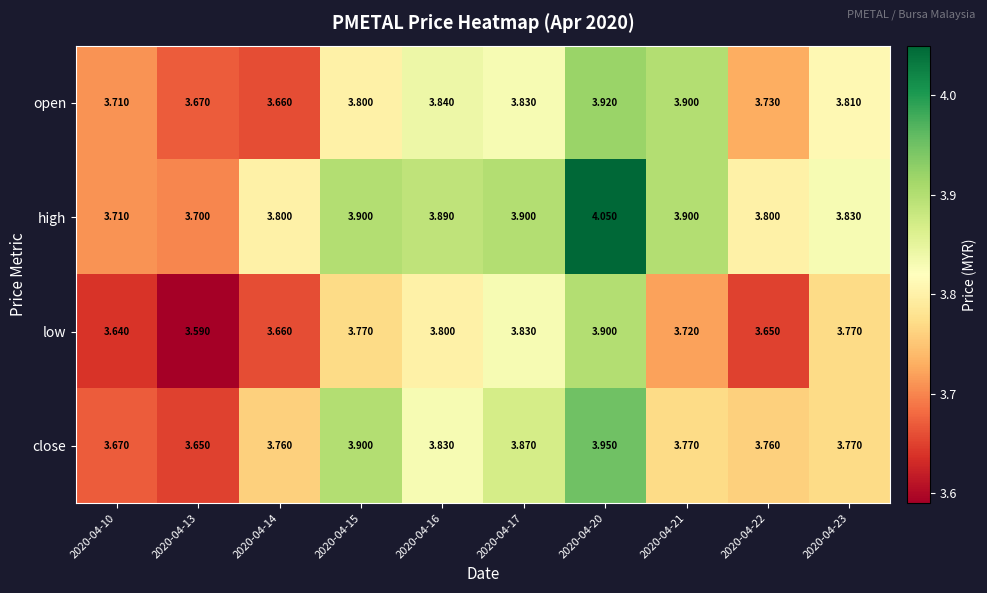

Which series has the largest total across all categories?

high